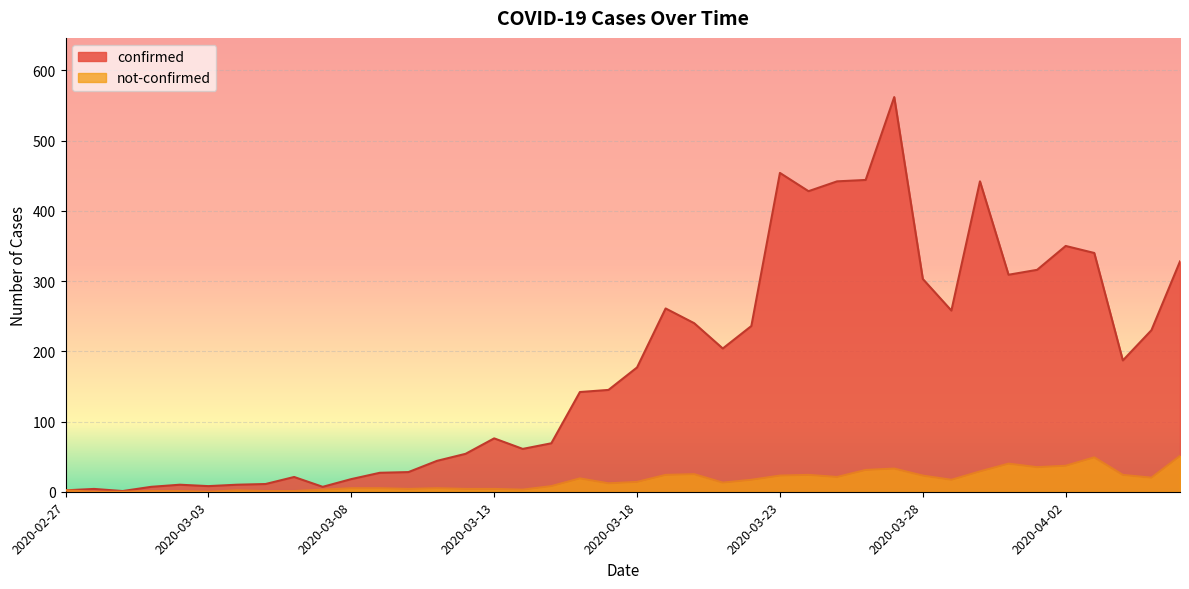

How many distinct data groups are displayed?

2